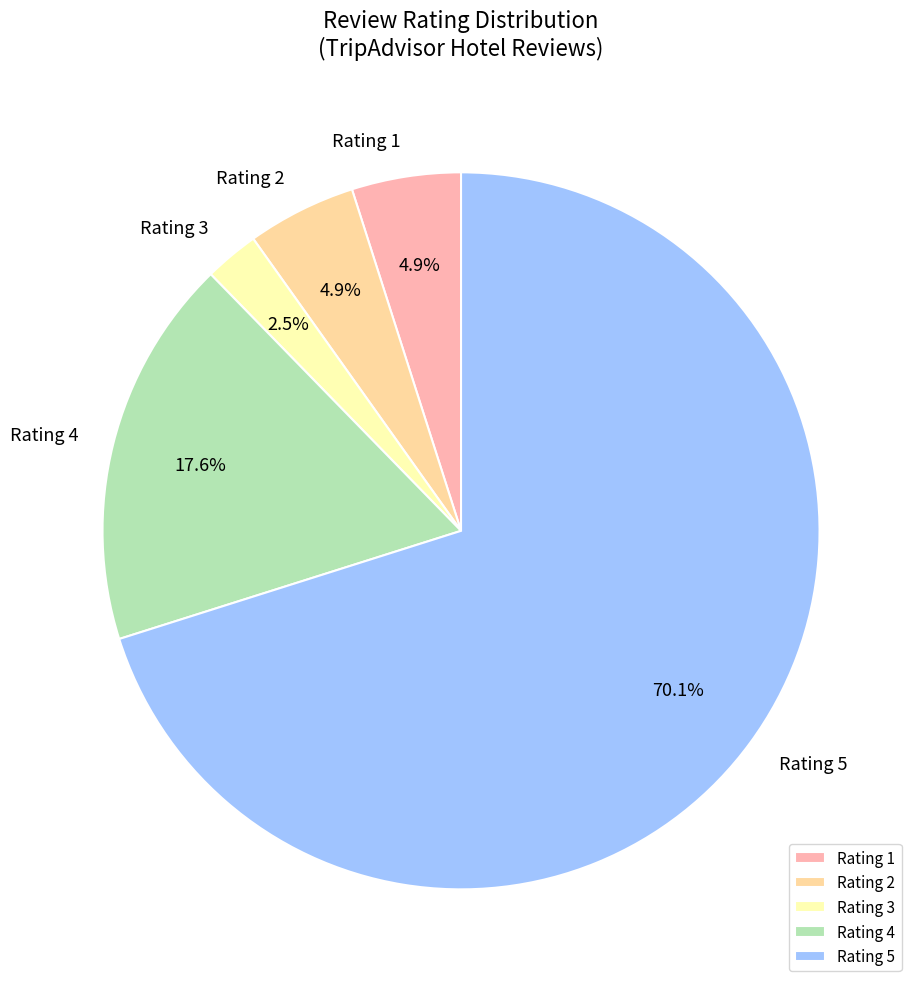

How much of the chart is everything except Rating 1?

95.1%